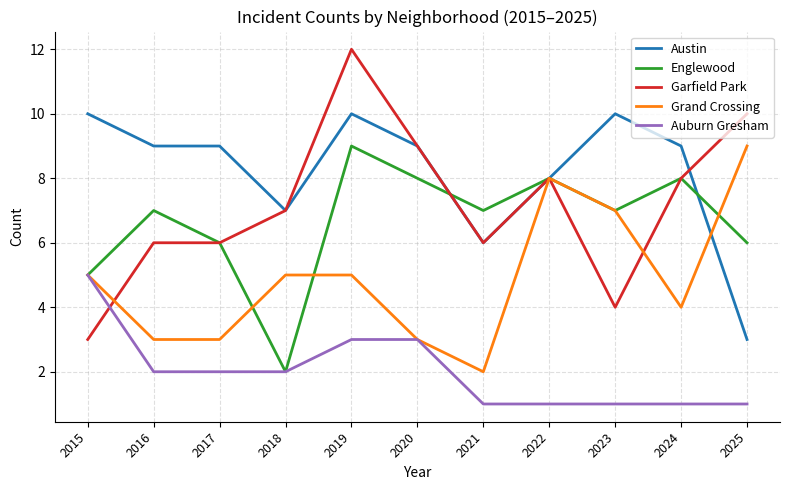

True or false: Auburn Gresham and Garfield Park intersect in this chart.

True